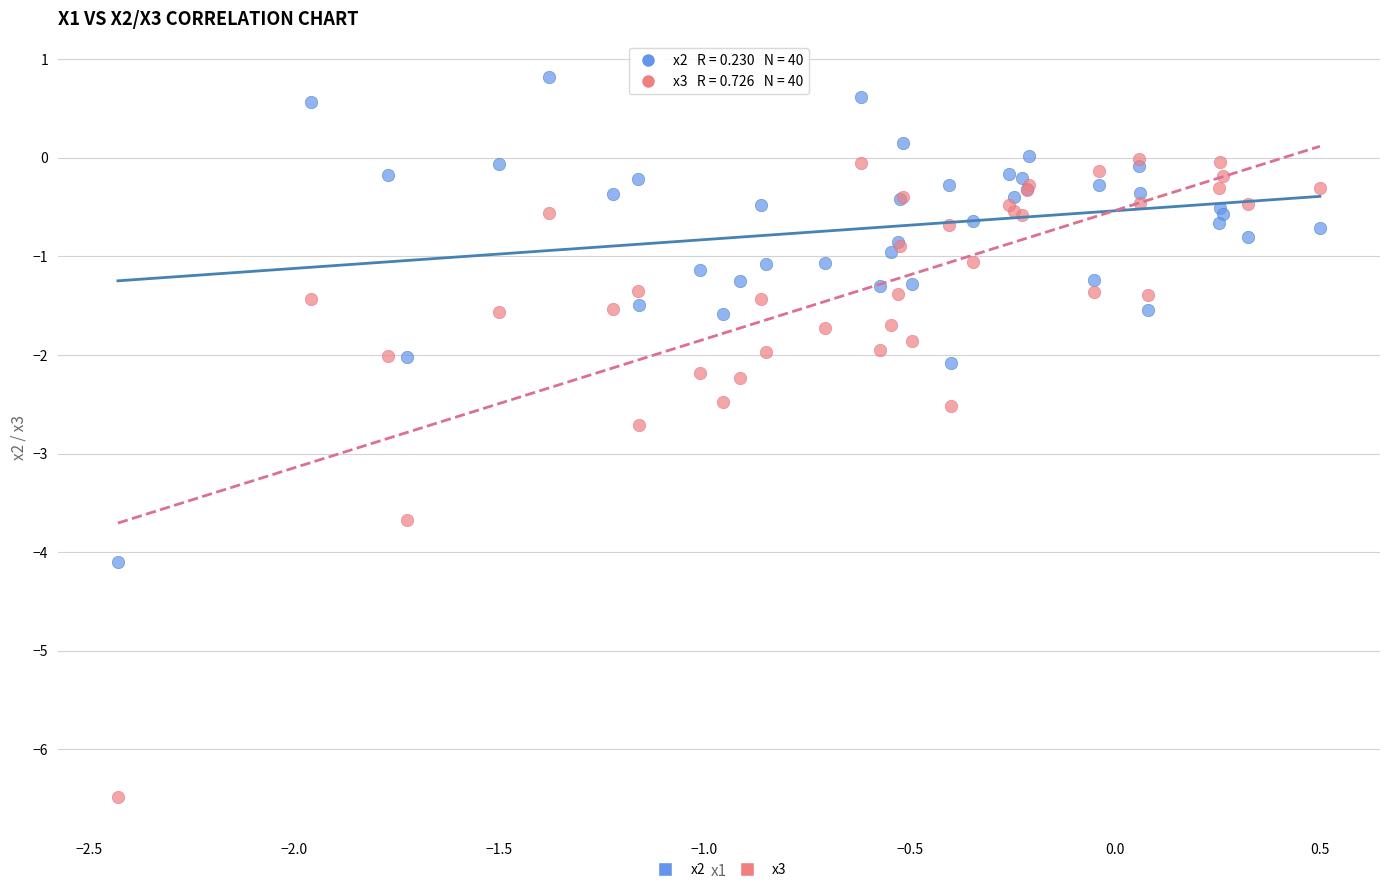

Which series contains the lowest Y value?

x3